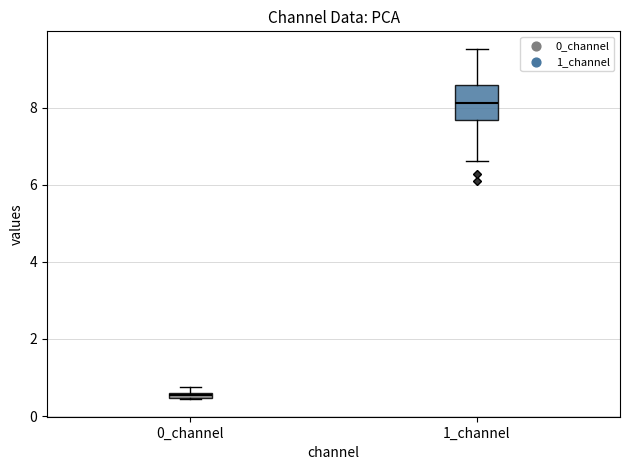

Where does the upper whisker of the box for 1_channel end on the y-axis? The values are not printed on the chart, so give them approximately, as read against the axis.

9.6